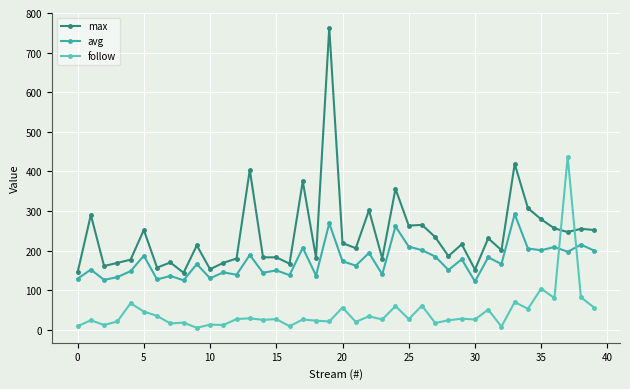

True or false: max and avg cross at least once.

False